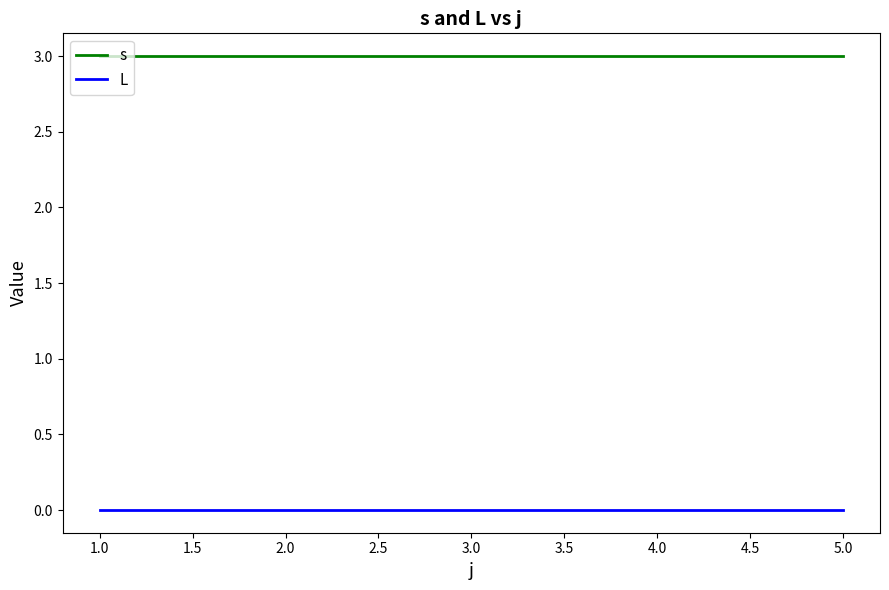

Which series has the largest total across all categories?

s